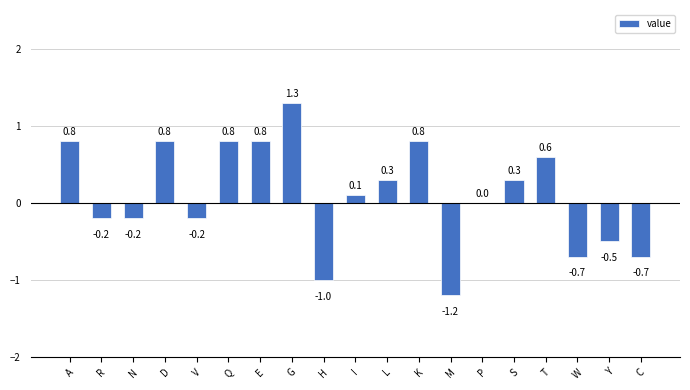

Reading left to right, extract all data points from this chart.

0.8	-0.2	-0.2	0.8	-0.2	0.8	0.8	1.3	-1.0	0.1	0.3	0.8	-1.2	0.0	0.3	0.6	-0.7	-0.5	-0.7